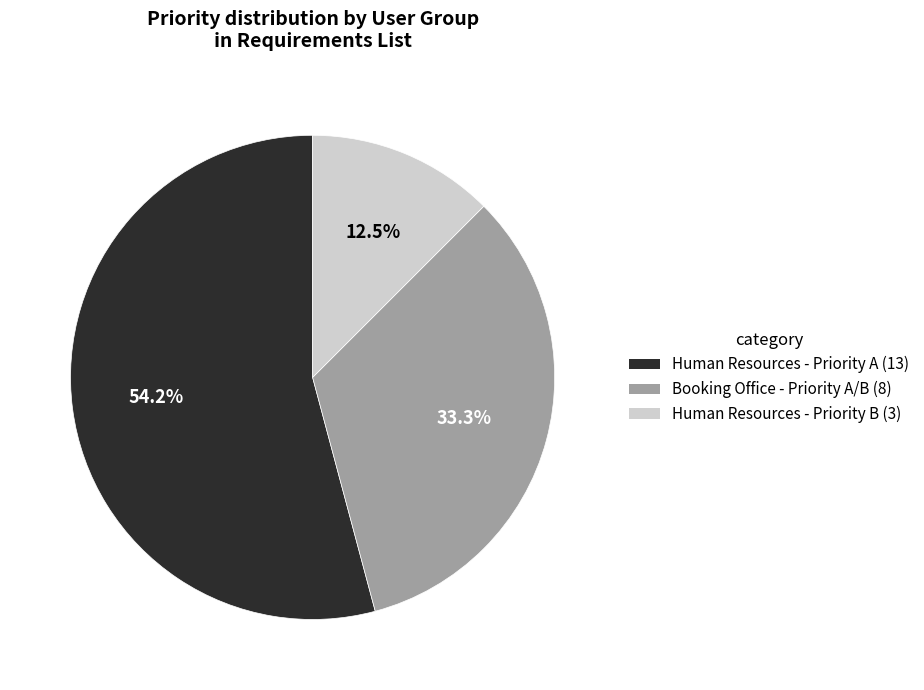

Does any single category account for the majority?

Yes